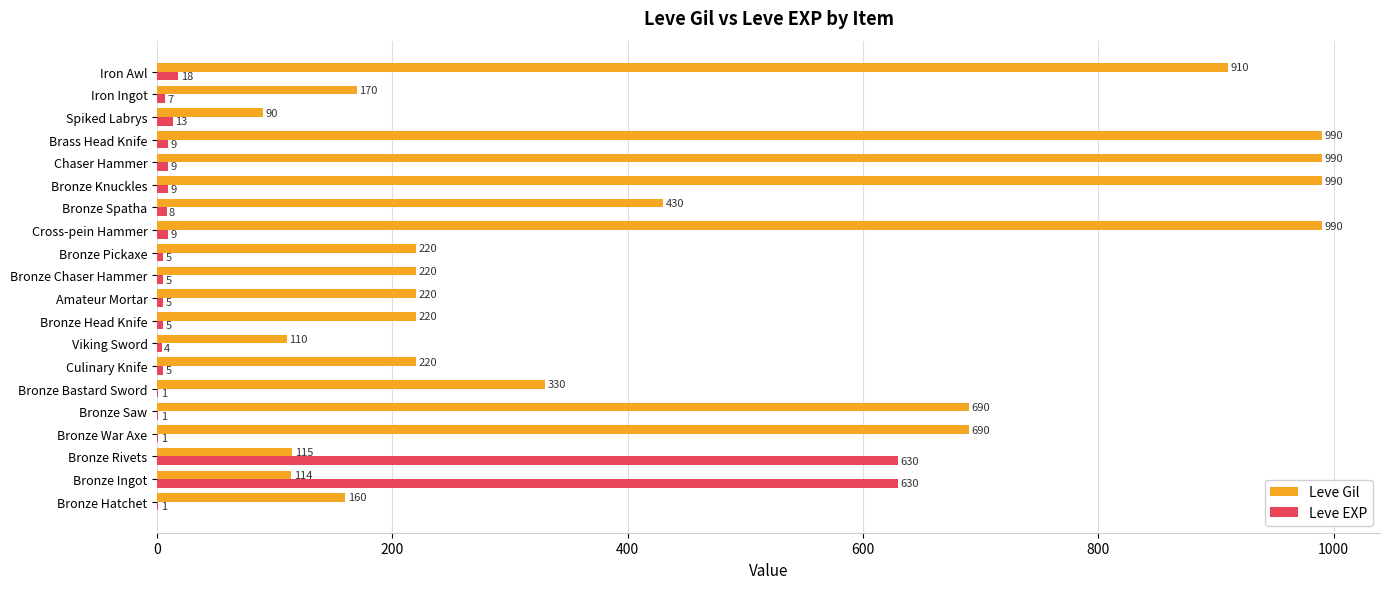

Is the value of Leve EXP at Brass Head Knife greater than the value of Leve Gil at Bronze Spatha?

No